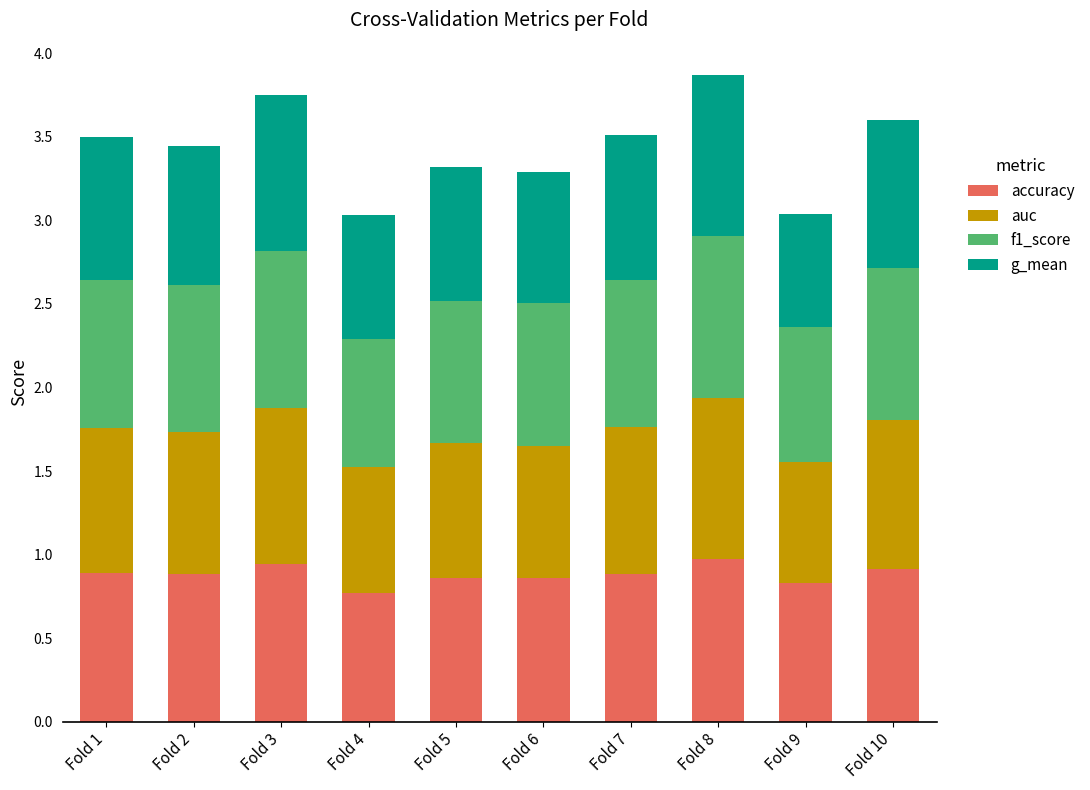

What is the total value across all series at Fold 2?

3.4